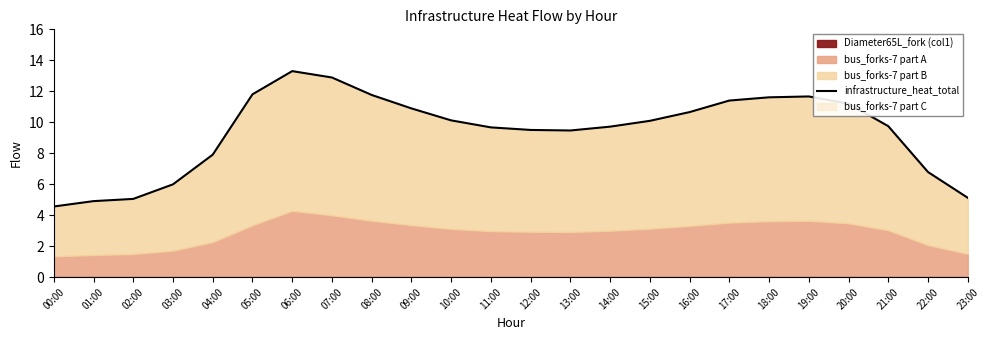

Where is the data nearest to the value 8?

04:00